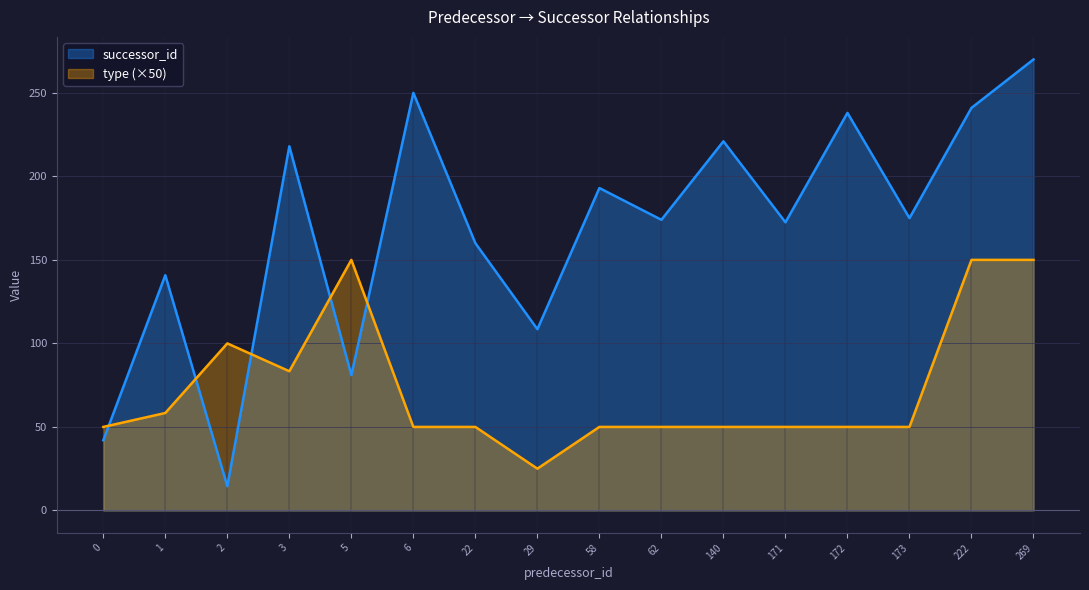

Which series has the largest total across all categories?

successor_id